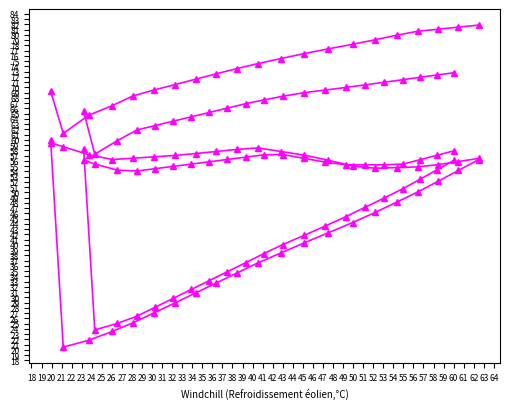

True or false: col_2 ES has more than 0 interior local peaks.

False